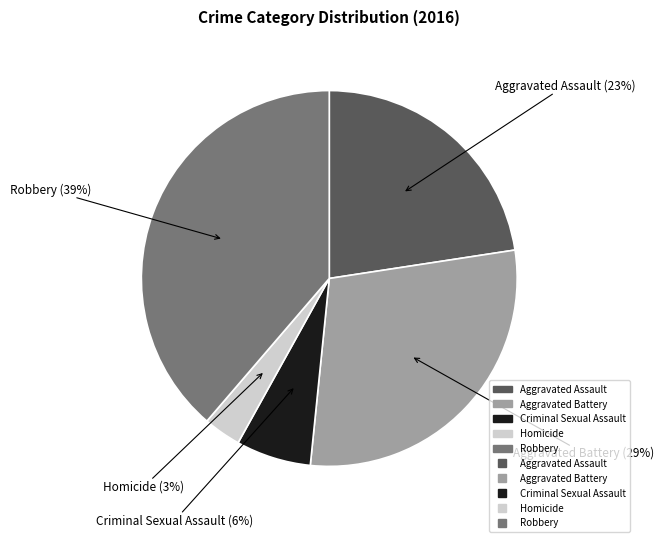

How many segments does this pie chart have?

5